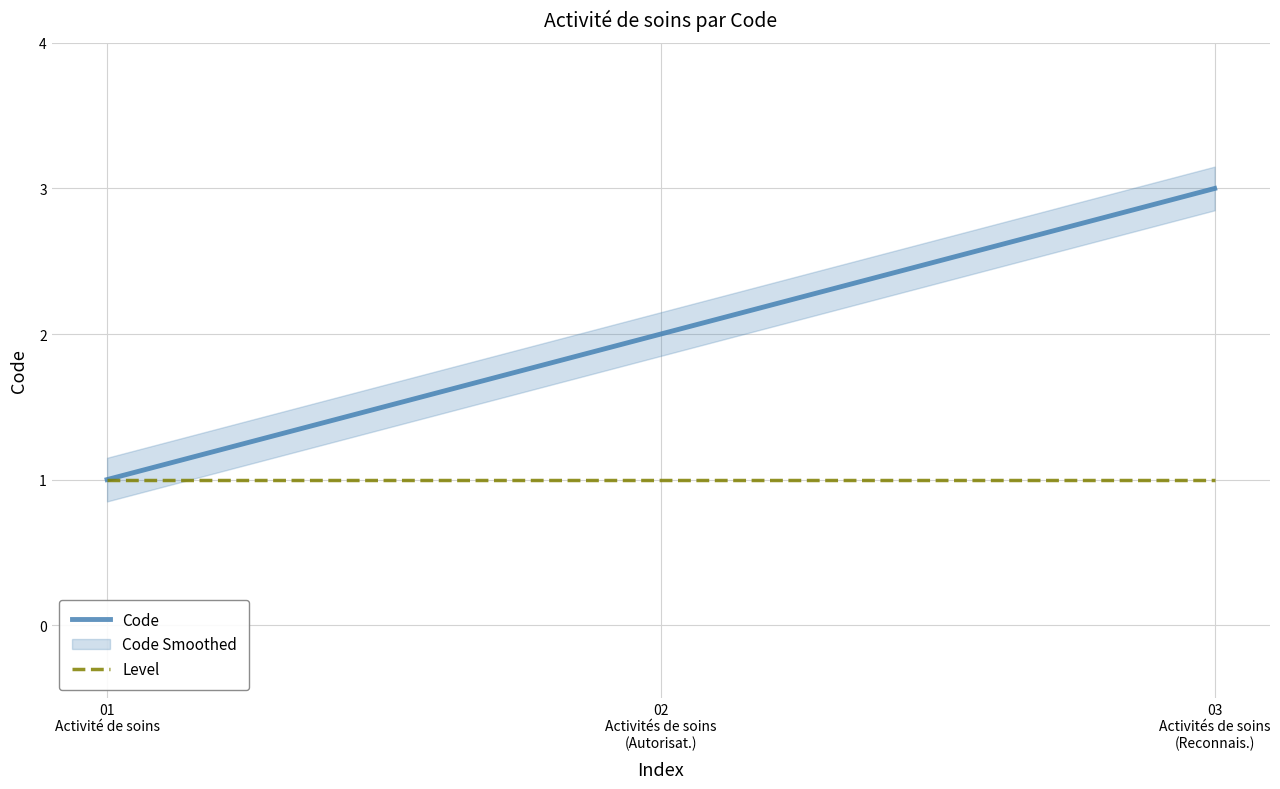

What position from the left is 03
Activités de soins
(Reconnais.)?

3